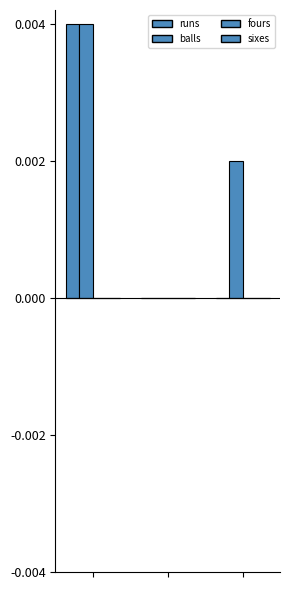

List the series in order of their peak value, highest first.

runs, balls, fours, sixes